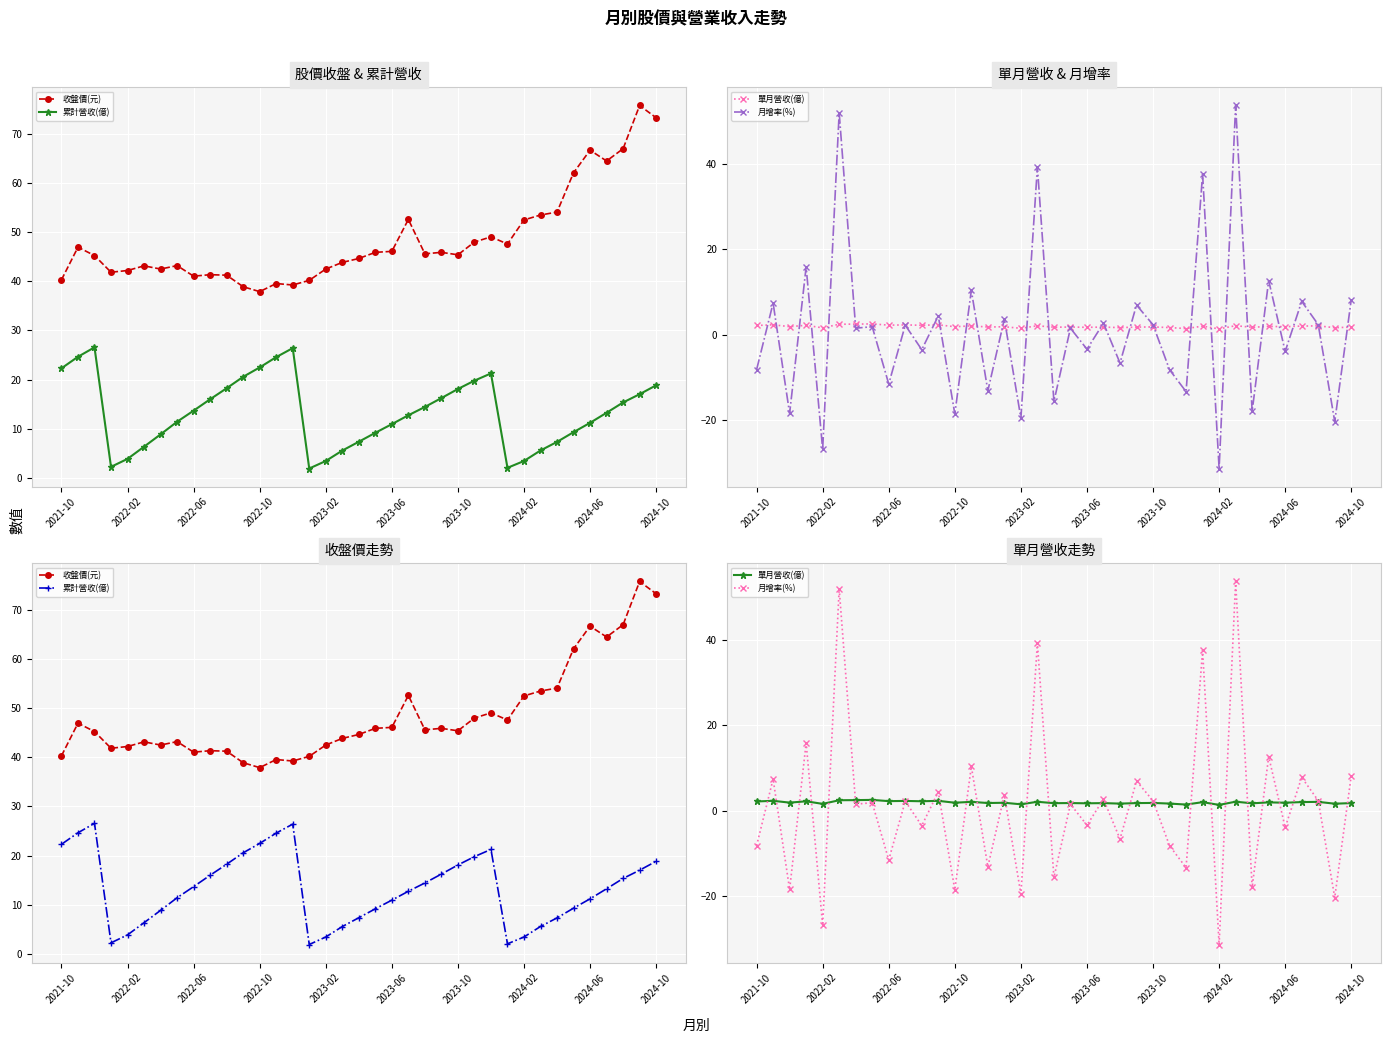

How many values in the 月增率(%) series are below 1?

17